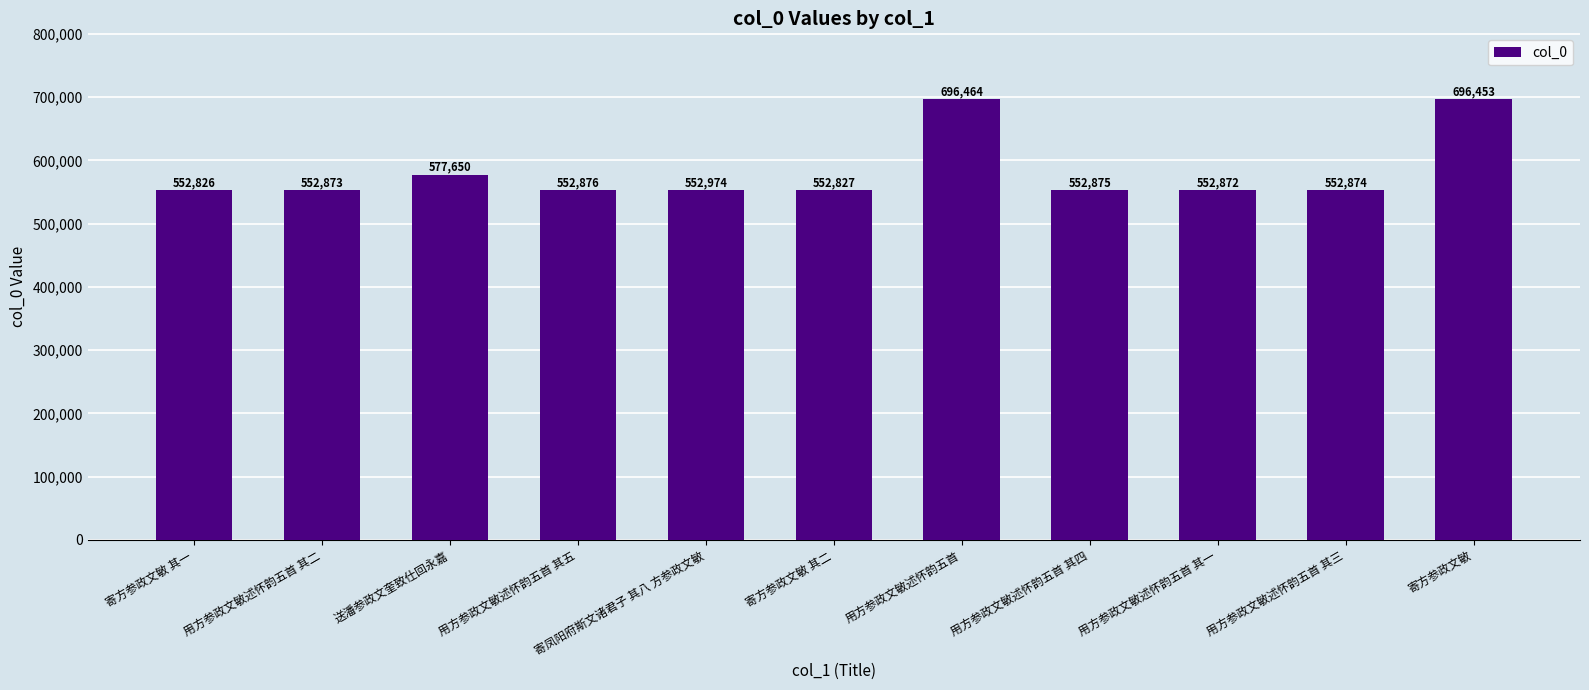

Reading left to right, what are all the values shown in this chart?

552826	552873	577650	552876	552974	552827	696464	552875	552872	552874	696453